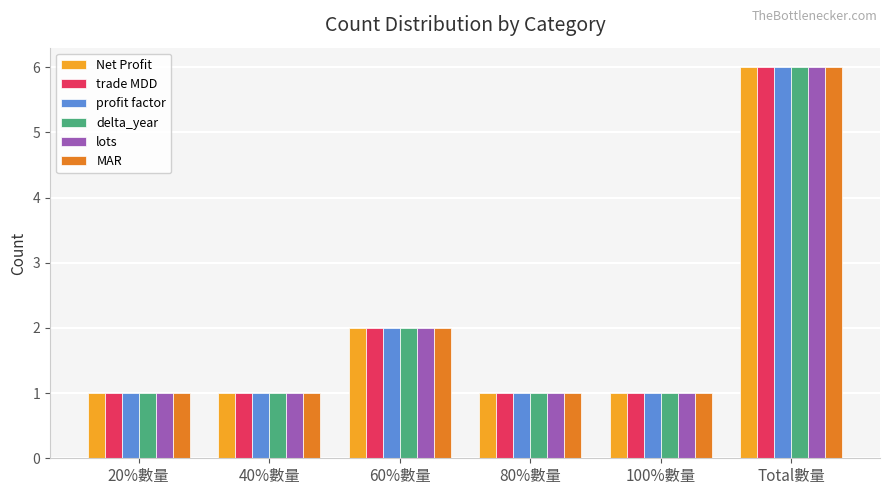

True or false: delta_year has a value of 6 at Total數量.

True